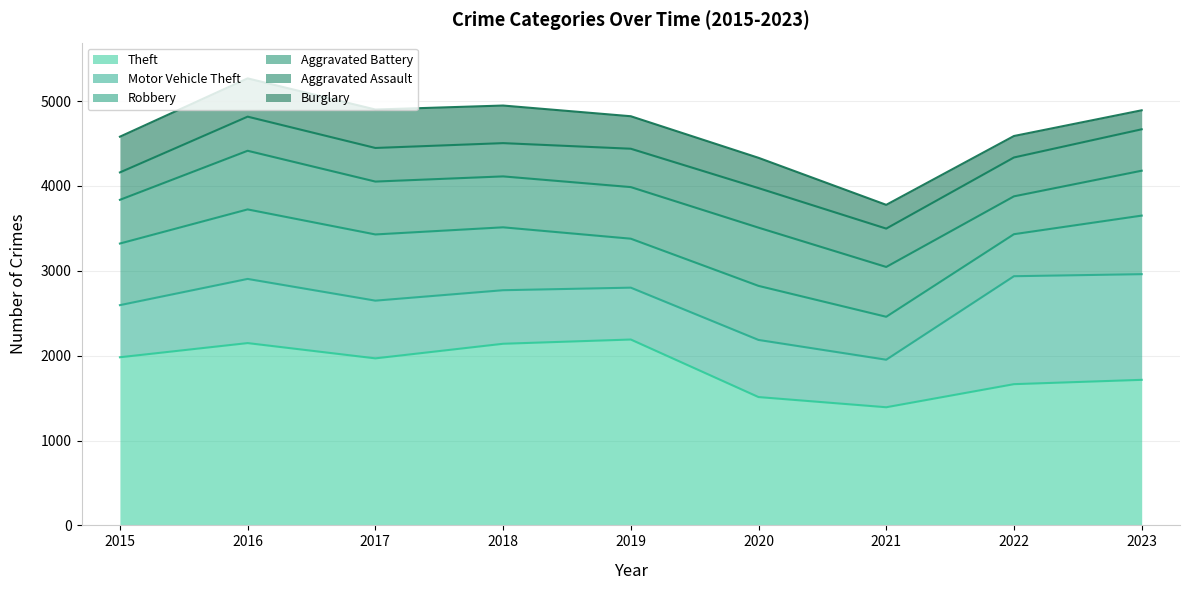

What is the sum of the Aggravated Battery values at 2022 and 2015?

961